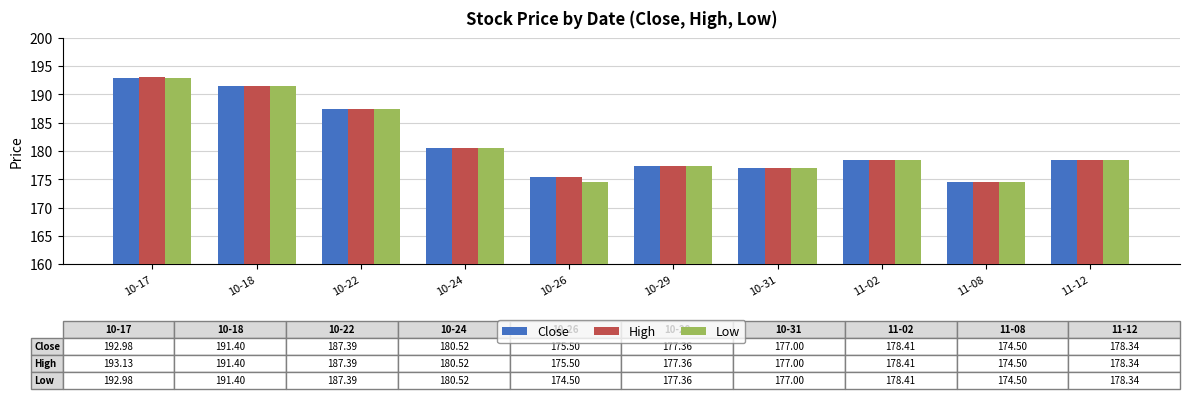

At which label is Low closest to 183?

10-24